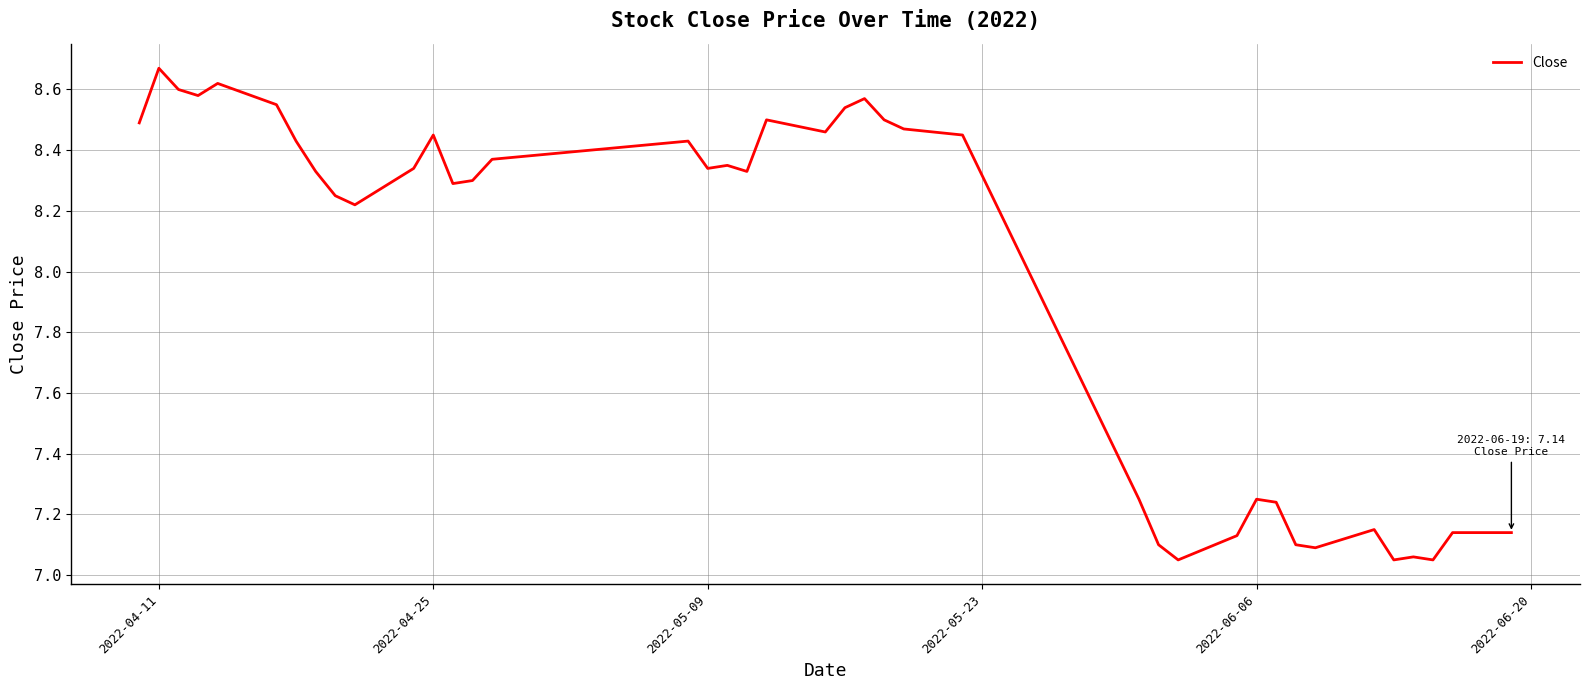

What is the difference between the maximum and minimum values?

1.6